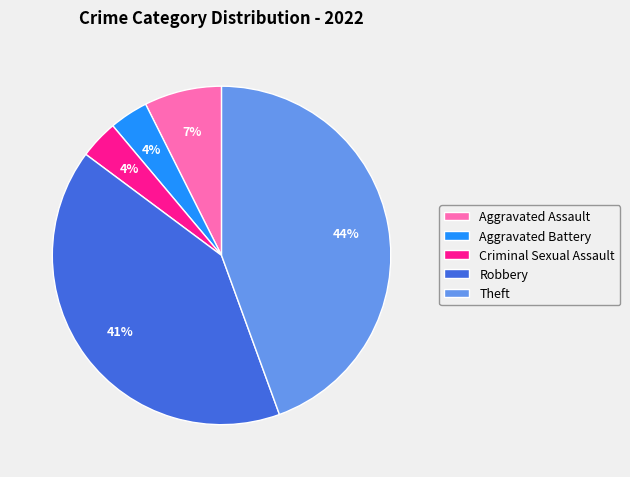

Combined, do Aggravated Assault and Aggravated Battery account for over 50%?

No